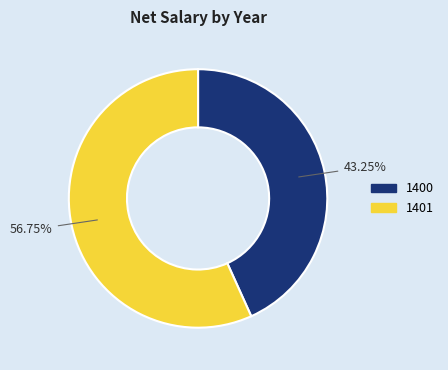

Is the sum of 1401 and 1400 greater than half?

Yes